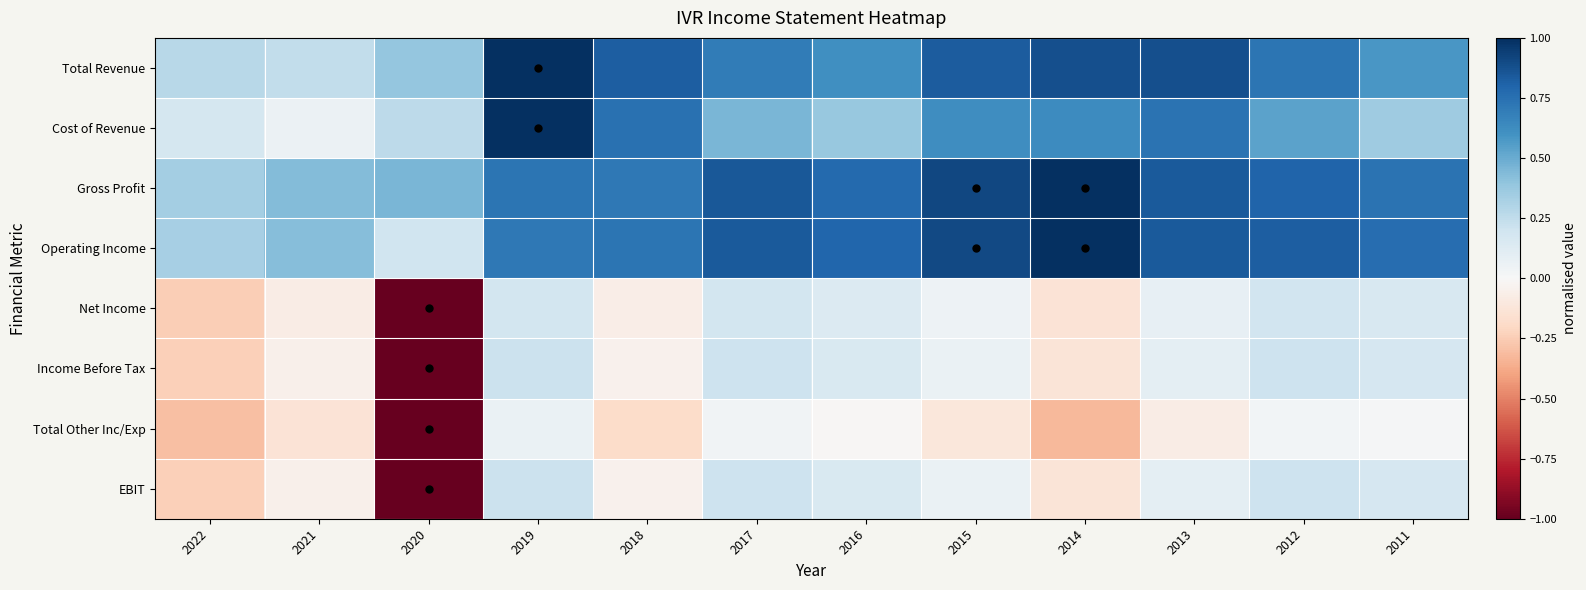

At which category does the chart reach its minimum across all series?

2020